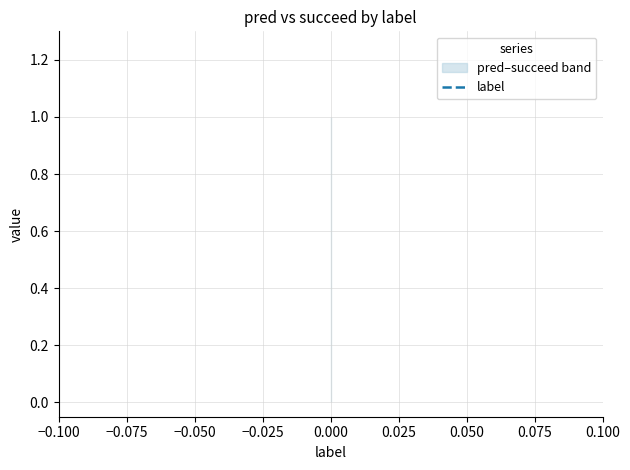

Is this an area chart (filled region under the line)?

No